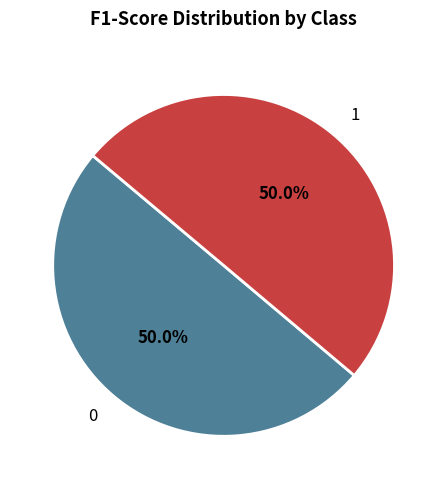

True or false: 1 accounts for 50% of the total.

True